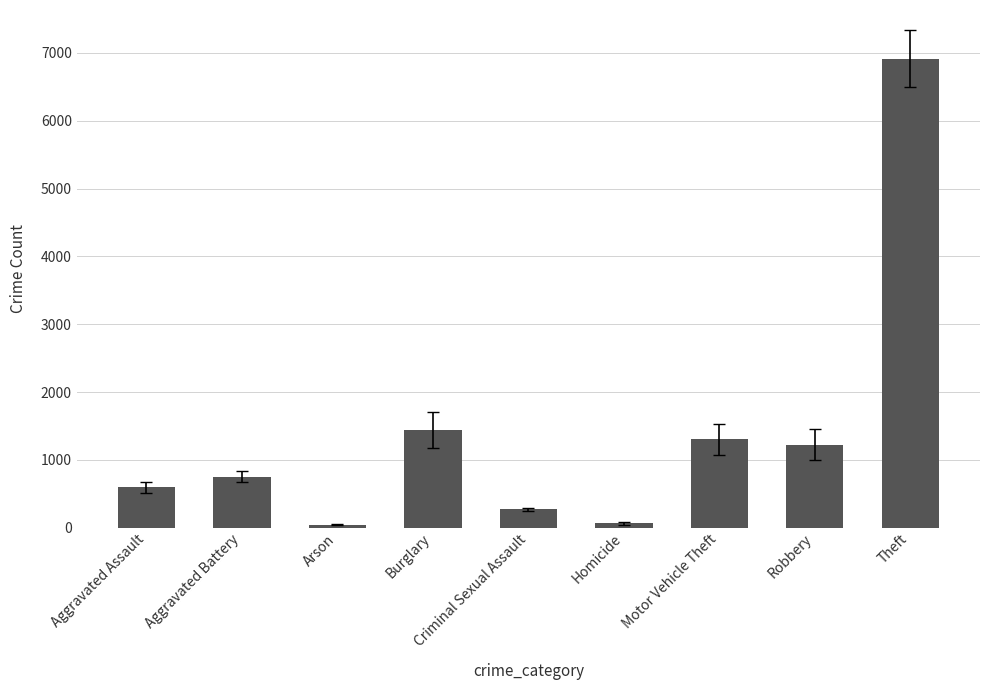

Is it true that the value at Motor Vehicle Theft is 482.0?

False